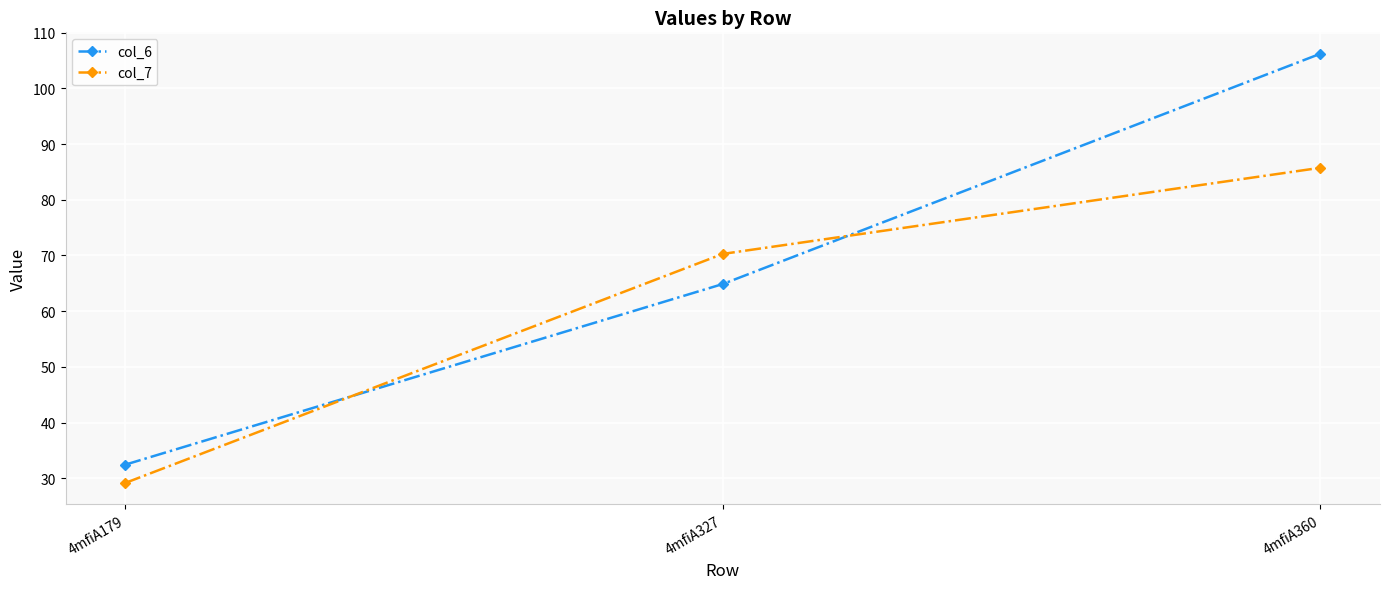

Between 4mfiA179 and 4mfiA327, which series saw the biggest shift?

col_7